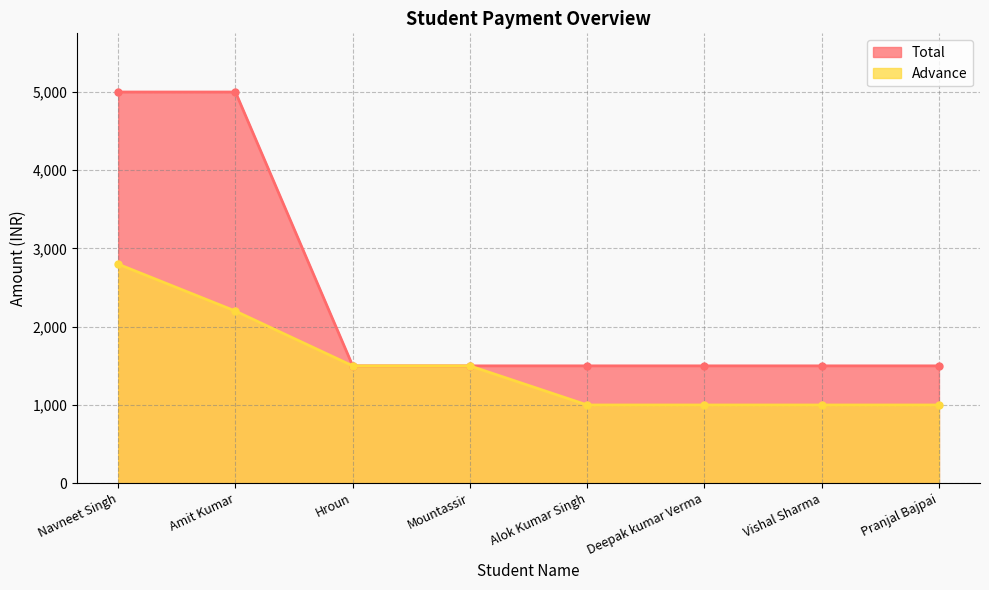

At how many categories does at least one series exceed 3420?

2